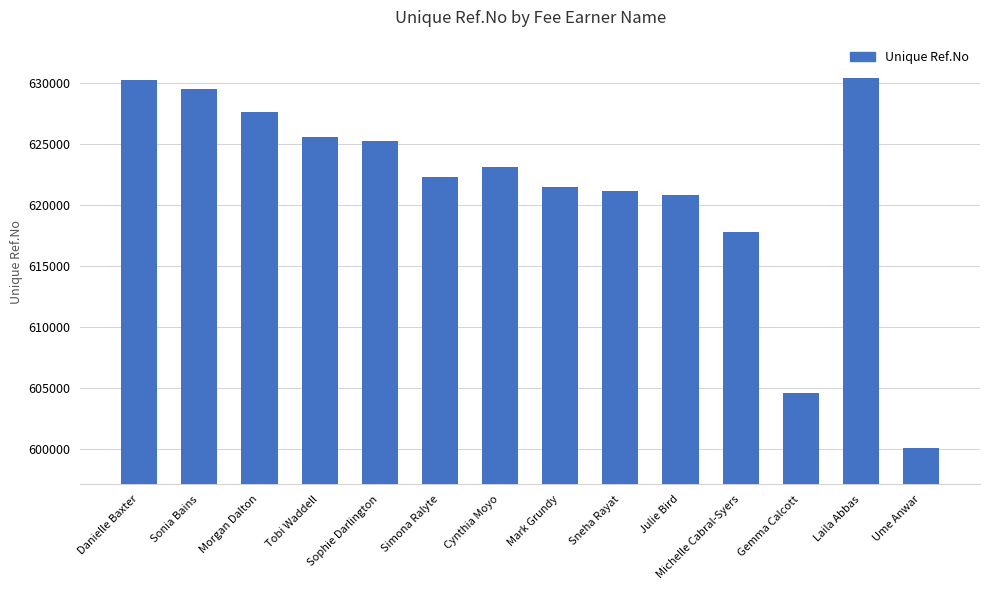

Which has a higher value, Laila Abbas or Gemma Calcott?

Laila Abbas